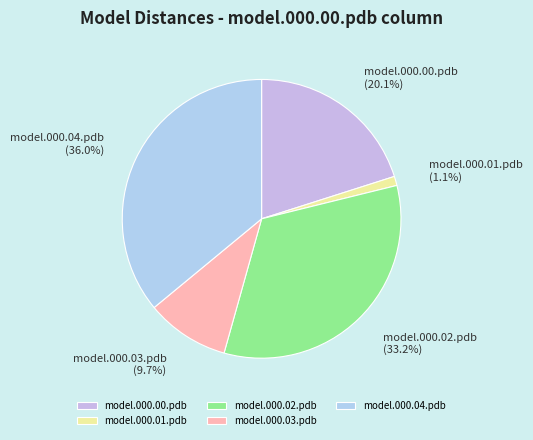

Rank the categories by value from highest to lowest.

model.000.04.pdb, model.000.02.pdb, model.000.00.pdb, model.000.03.pdb, model.000.01.pdb